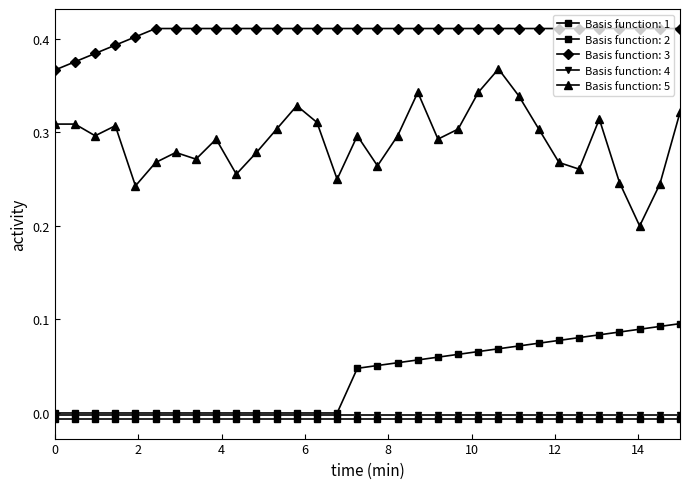

What is the sum of all Basis function: 3 values?

13.0